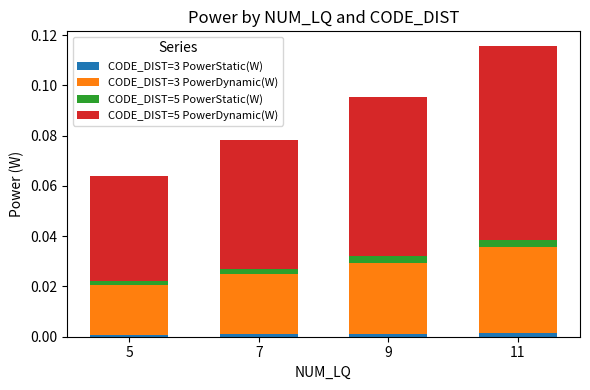

At which category is the sum across all series the highest?

11